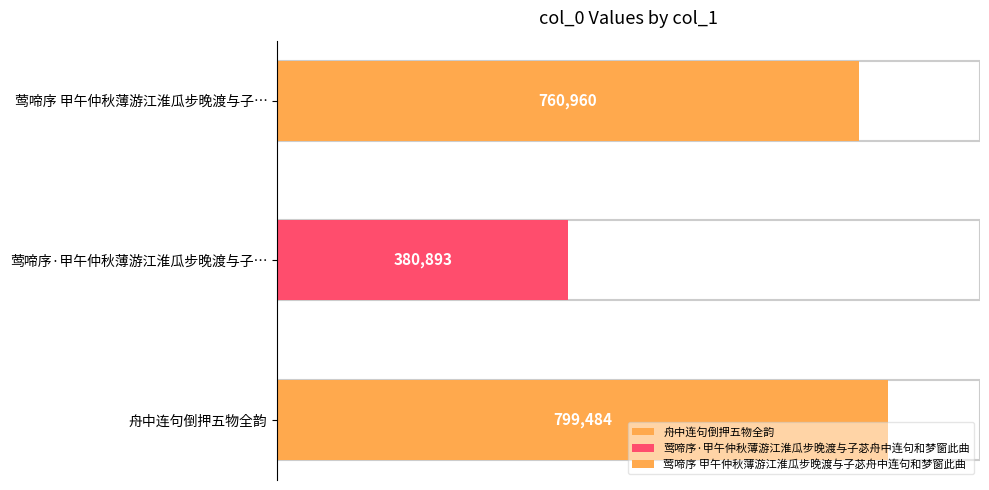

What position from the right is 莺啼序 甲午仲秋薄游江淮瓜步晚渡与子苾舟中连句和梦窗此曲?

1